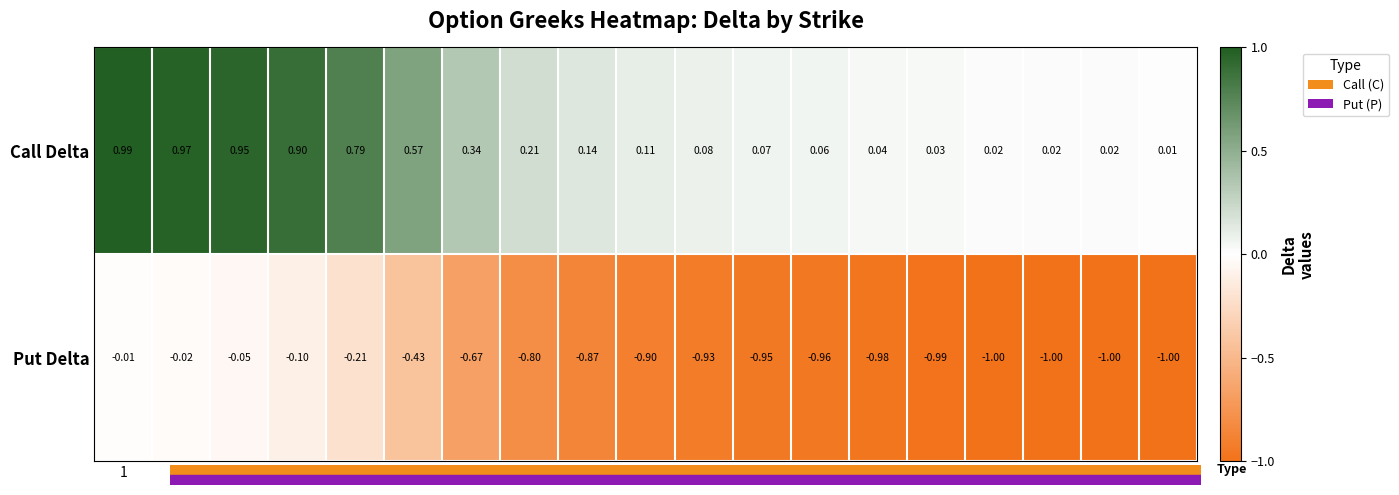

List the series in order of their overall mean, lowest first.

Put Delta, Call Delta